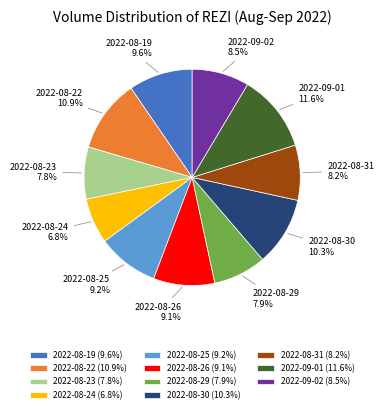

To the nearest percent, what is the difference between the largest and smallest slice percentages?

5%